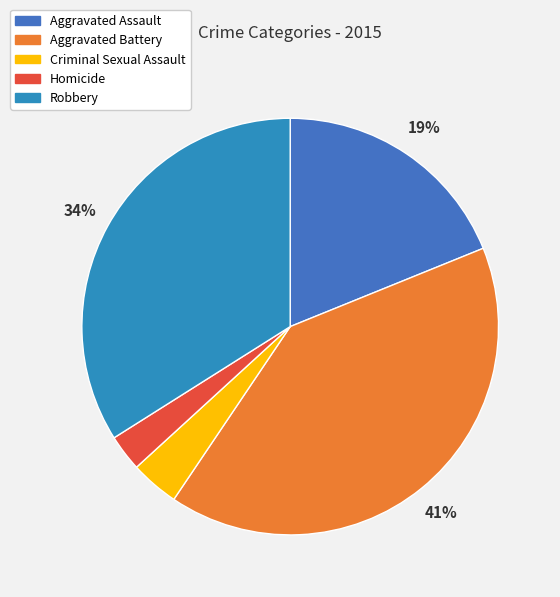

Does any single category account for the majority?

No